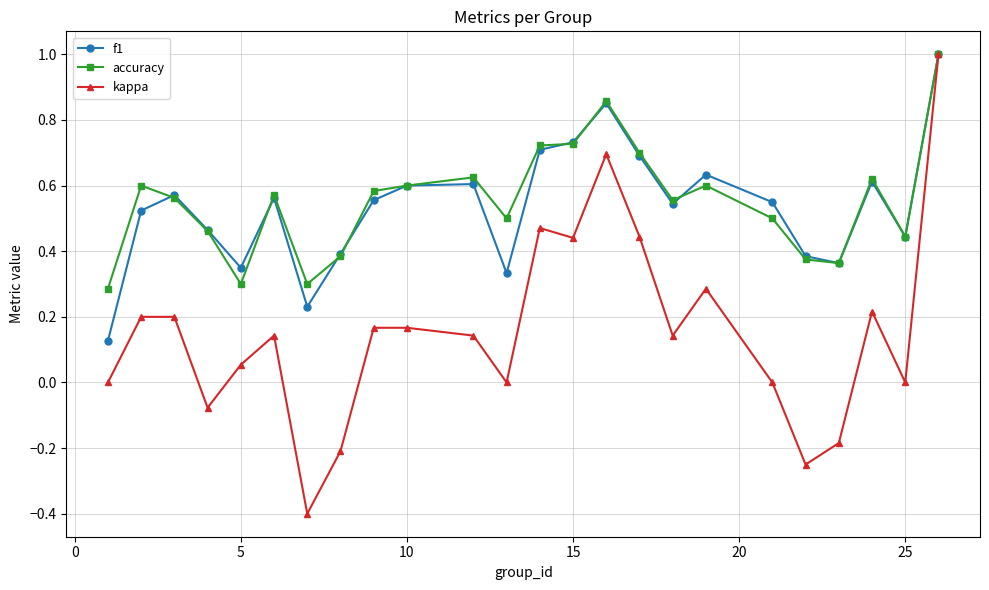

Which series has the largest range (max minus min)?

kappa